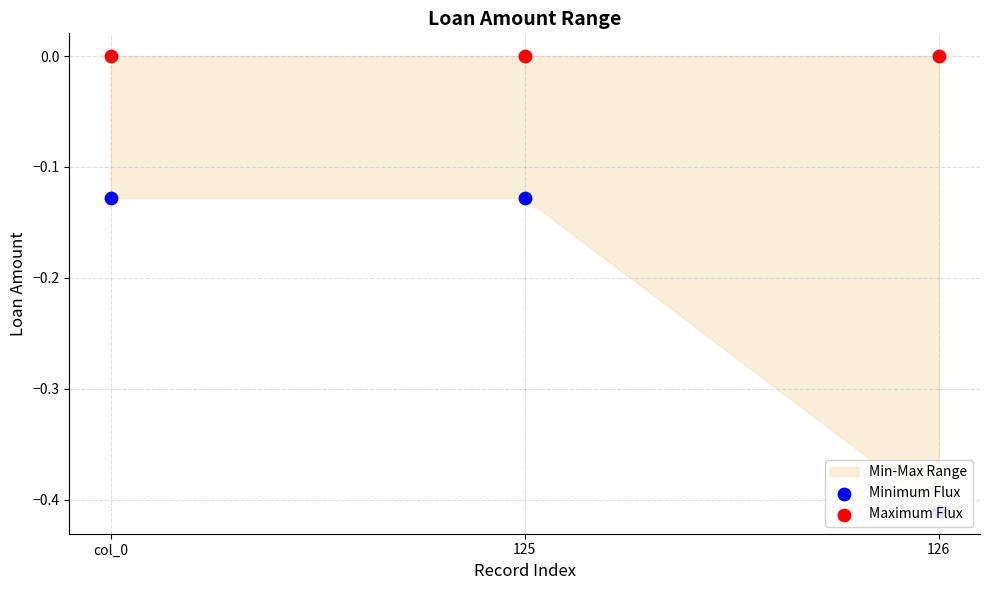

Which series reaches the maximum Y coordinate?

Maximum Flux